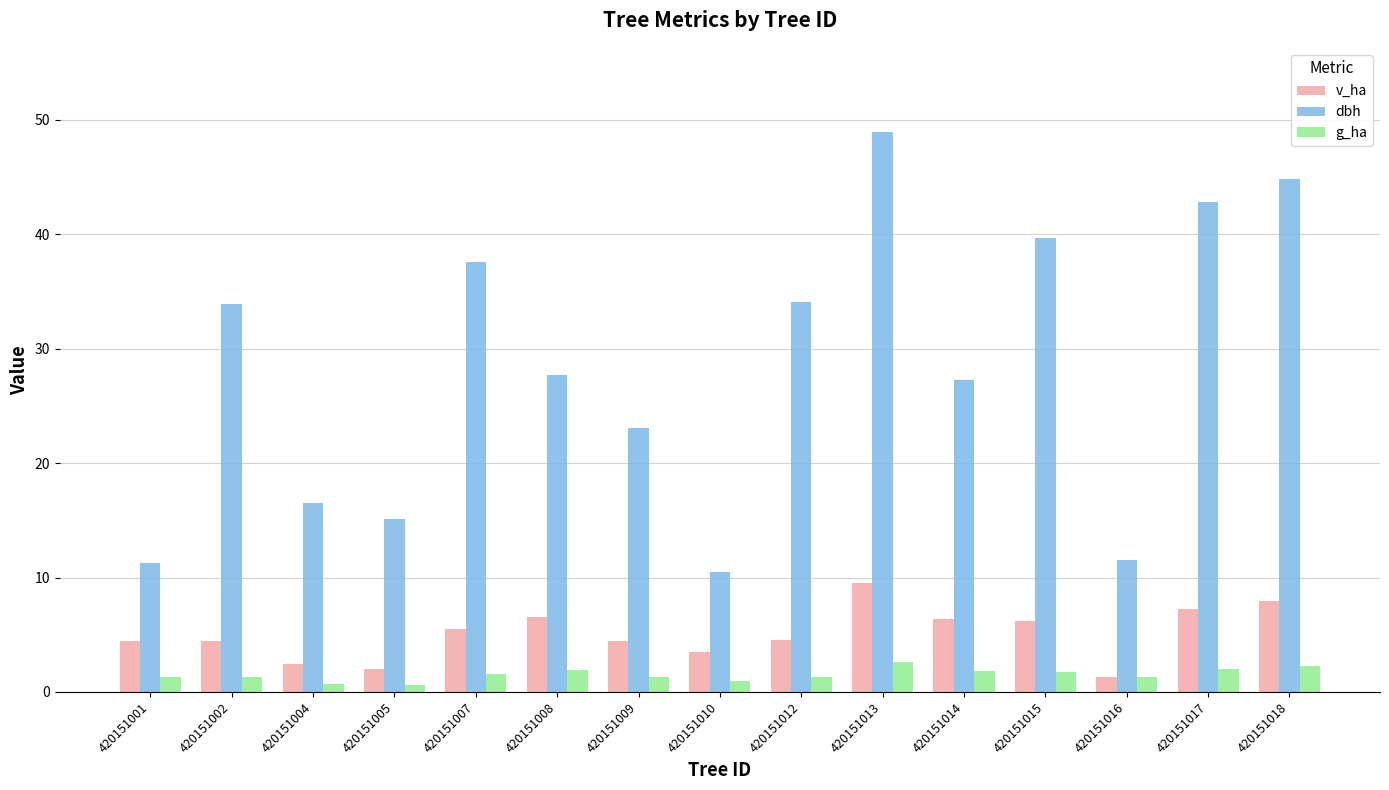

Which series has the widest spread of values?

dbh